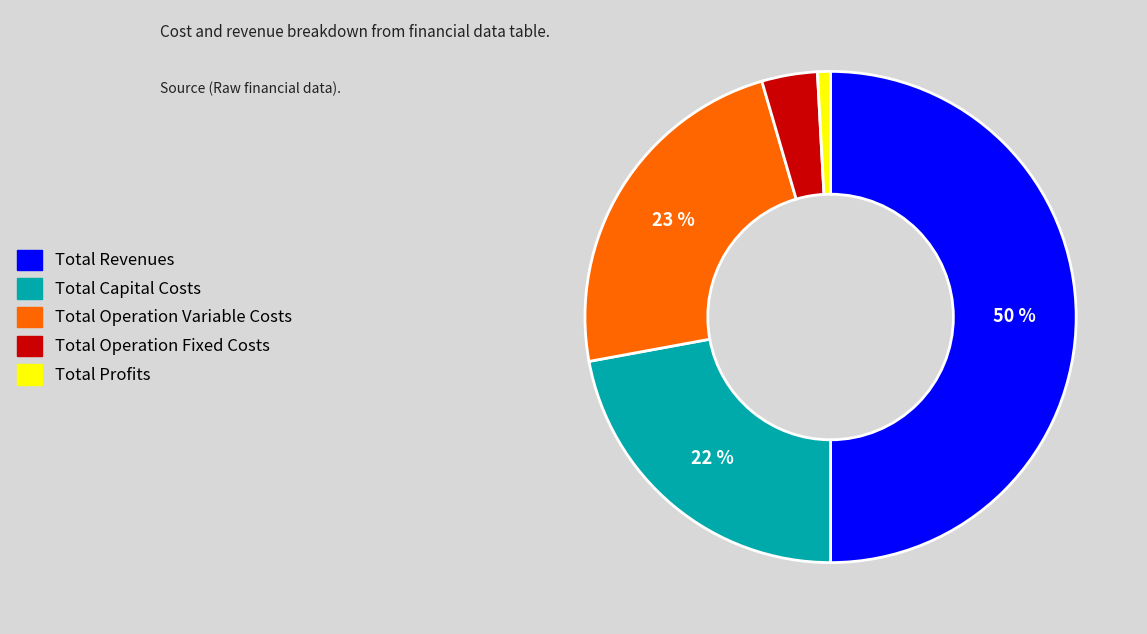

Is Total Profits the majority of the pie?

No